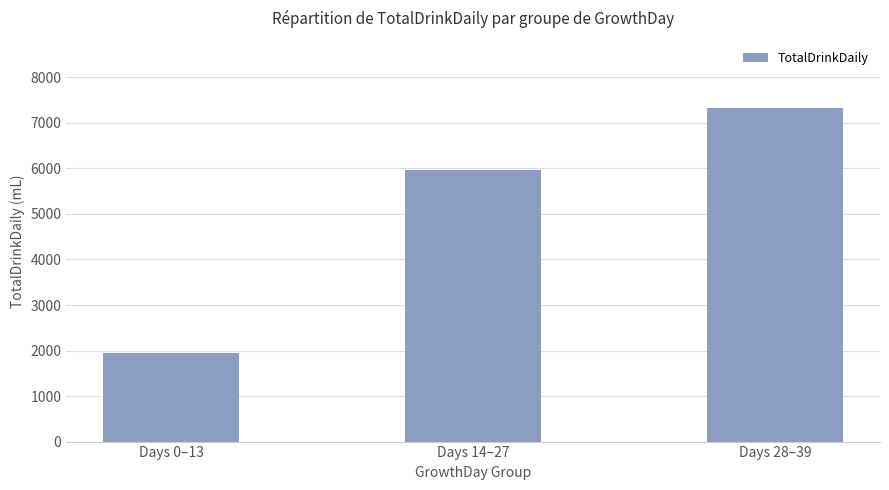

What is the difference between the values at Days 28–39 and Days 0–13?

5402